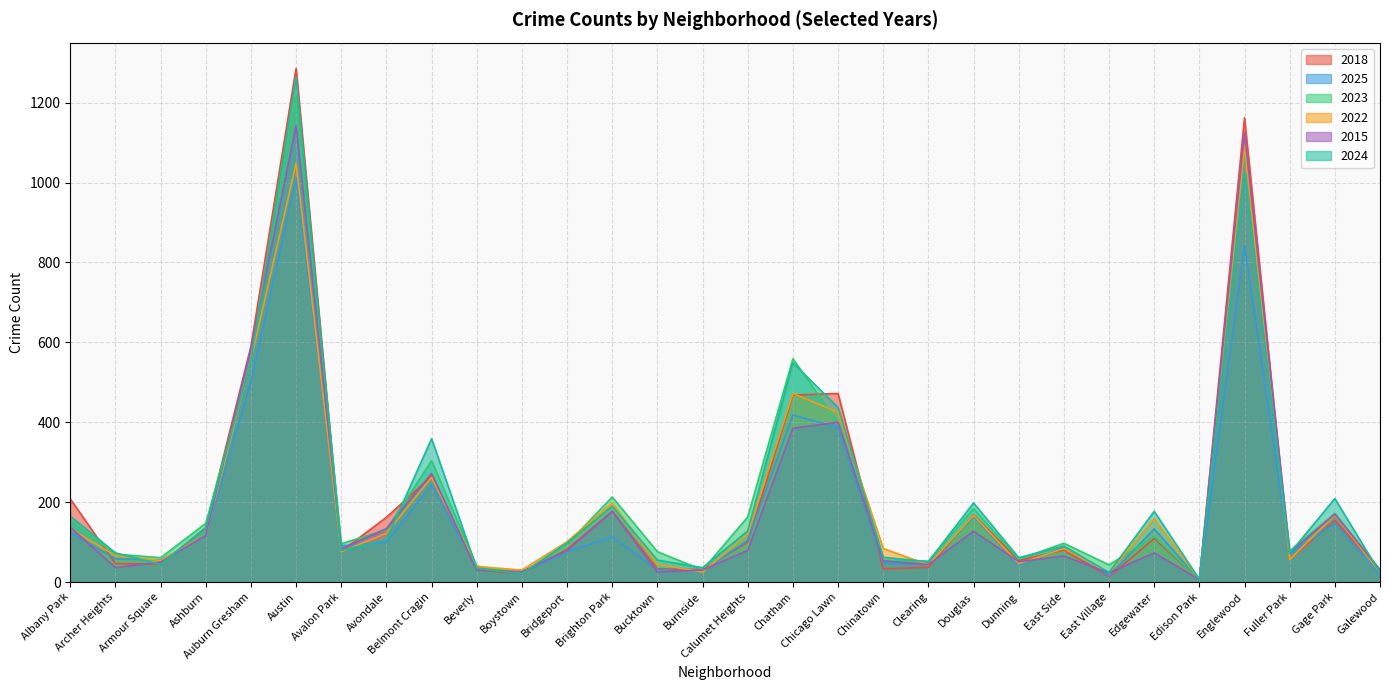

How many lines are shown in the chart?

6